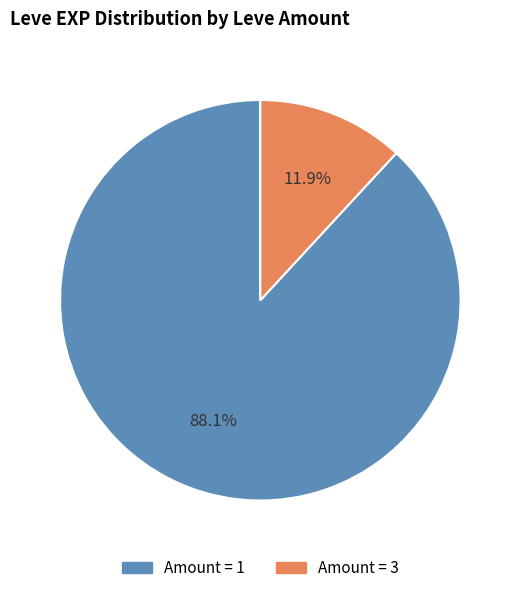

Is there a majority slice in this chart?

Yes